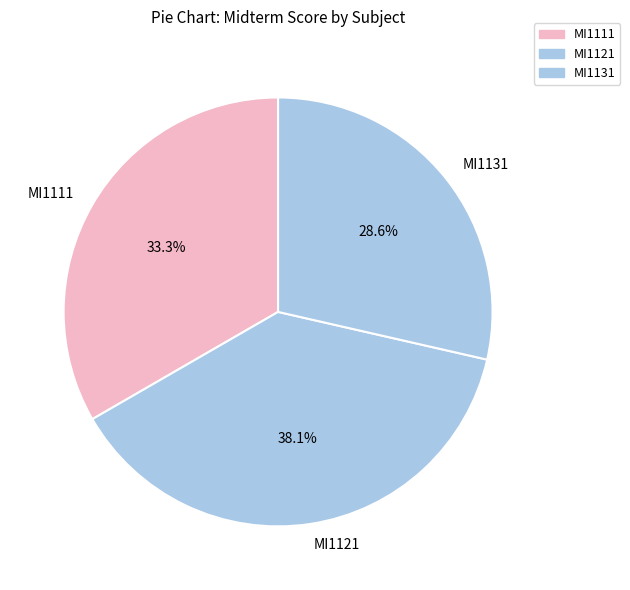

How many slices are in this pie chart?

3